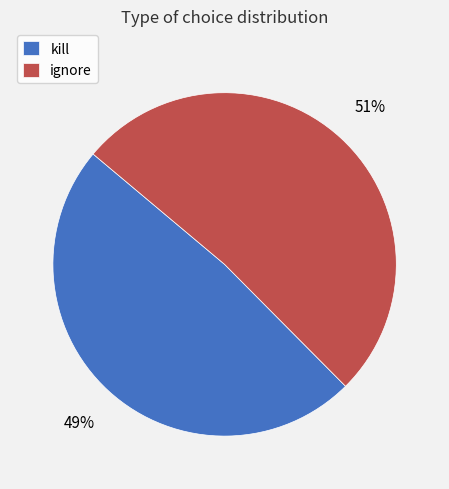

Is the sum of ignore and kill greater than half?

Yes